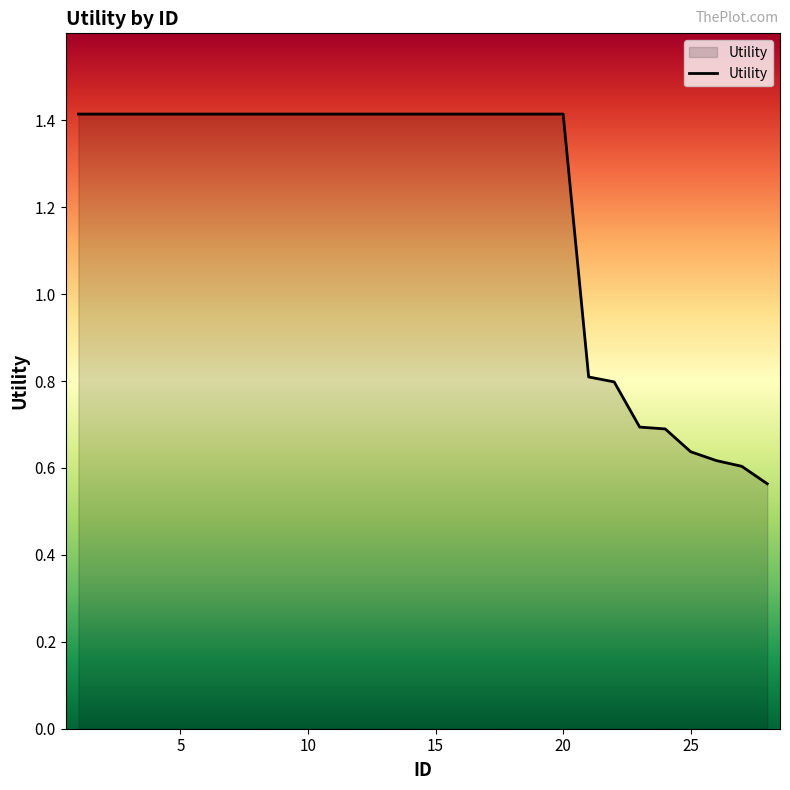

What is the greatest value displayed?

1.4